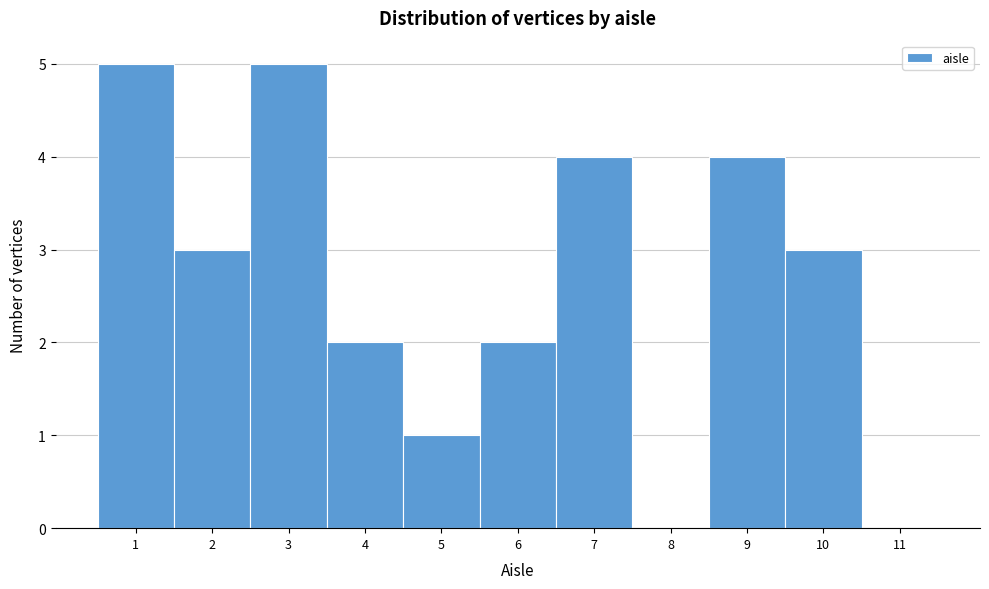

Reading left to right, list every bar in this chart as the range it spans on the x-axis followed by its height. The values are not printed on the chart, so give them approximately, as read against the axis.

0.5 to 1.5: 5
1.5 to 2.5: 3
2.5 to 3.5: 5
3.5 to 4.5: 2
4.5 to 5.5: 1
5.5 to 6.5: 2
6.5 to 7.5: 4
7.5 to 8.5: 0
8.5 to 9.5: 4
9.5 to 10.5: 3
10.5 to 11.5: 0